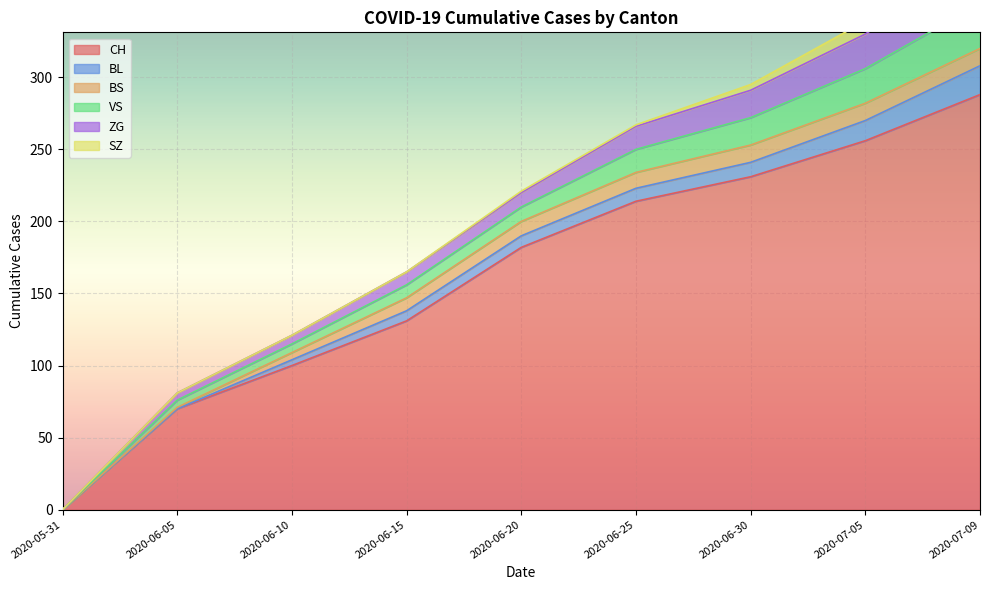

How many categories are shown in the chart?

9